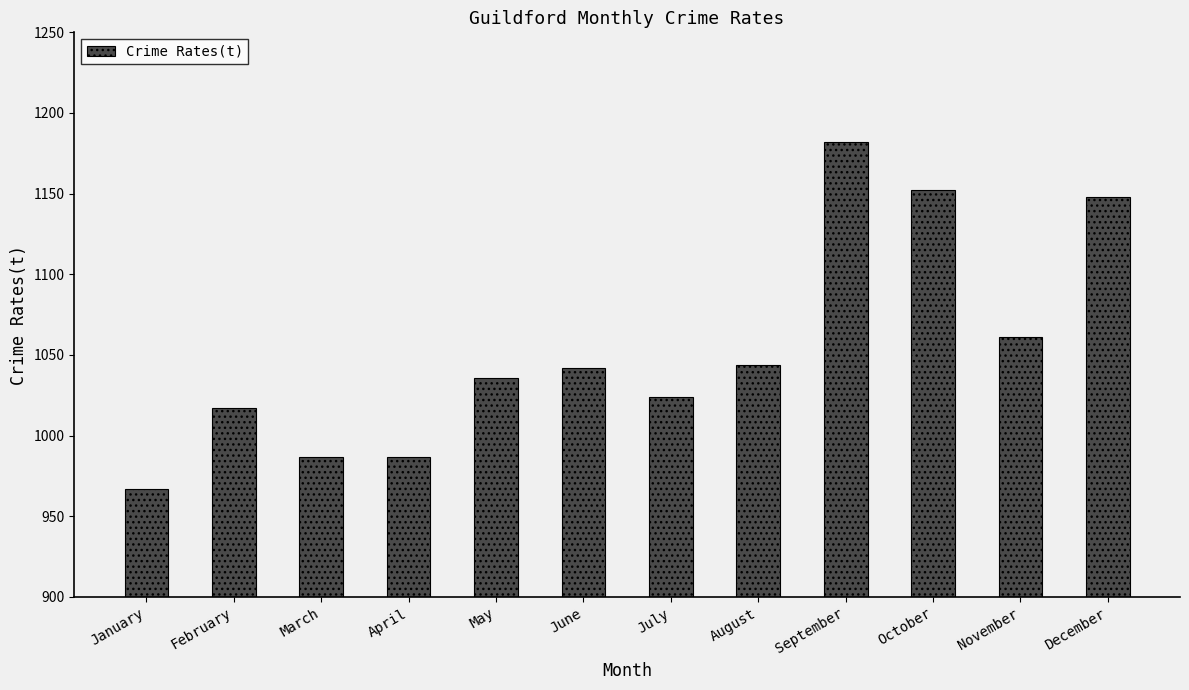

True or false: the data shows 1152 at October.

True